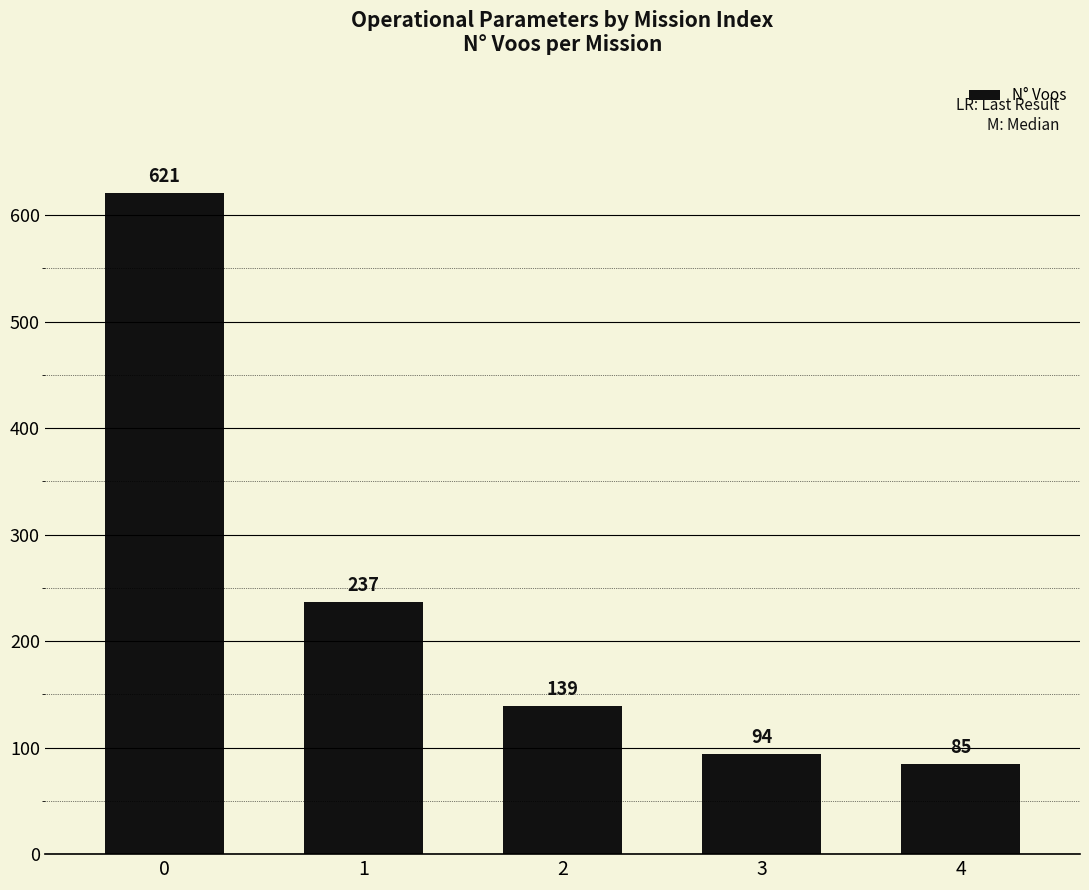

What is the smallest value displayed?

85